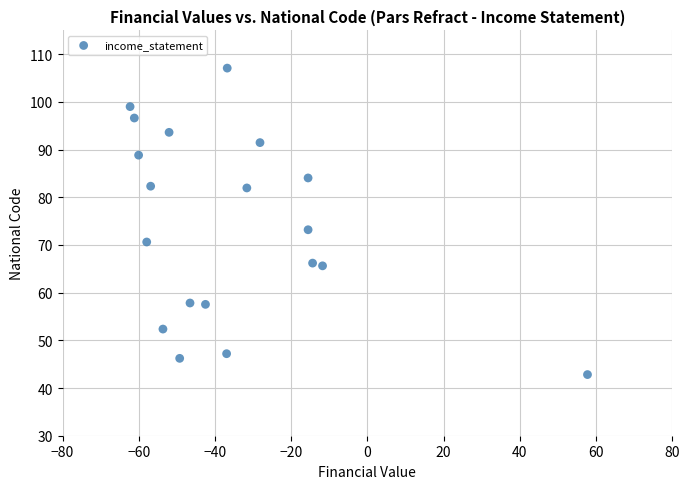

What is the range of Y values (max minus min)?

64.3